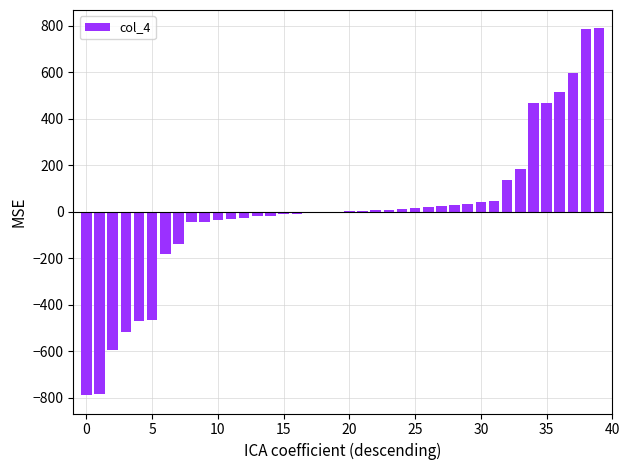

What is the maximum value shown in the chart?

788